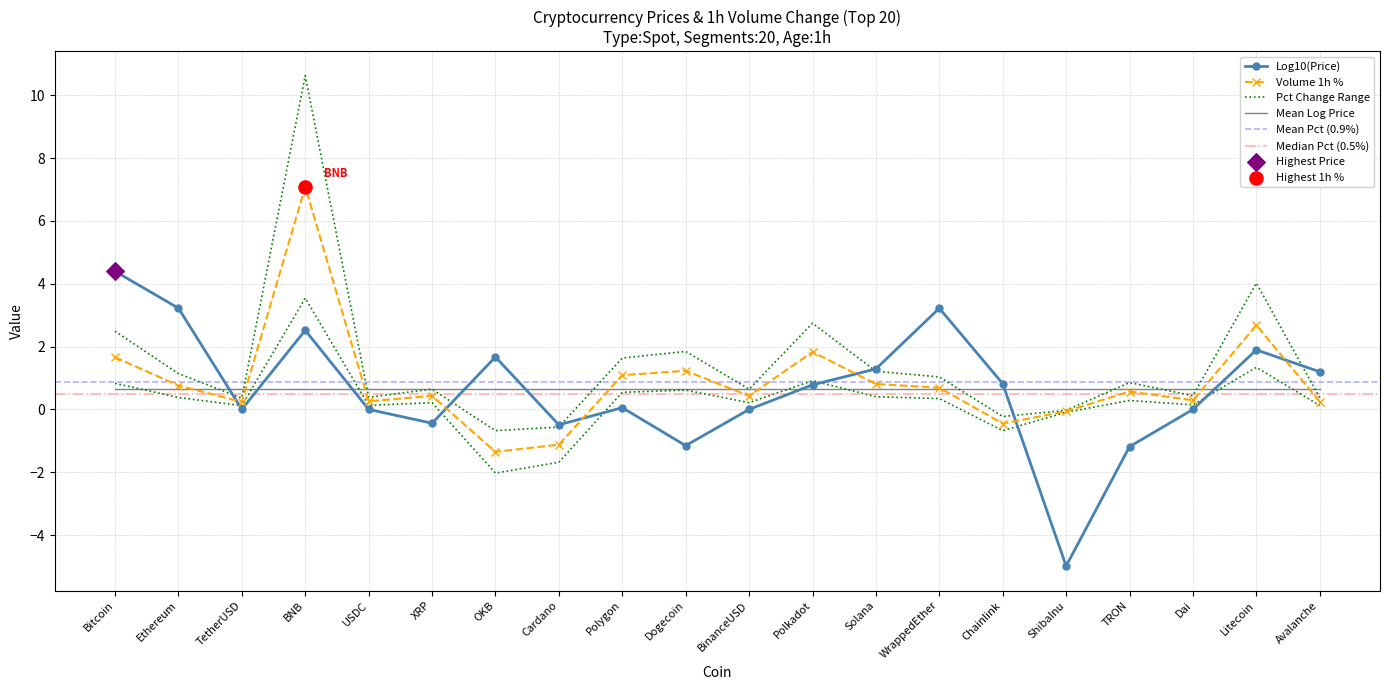

What is the change in value from TetherUSD to Litecoin?

+2.4